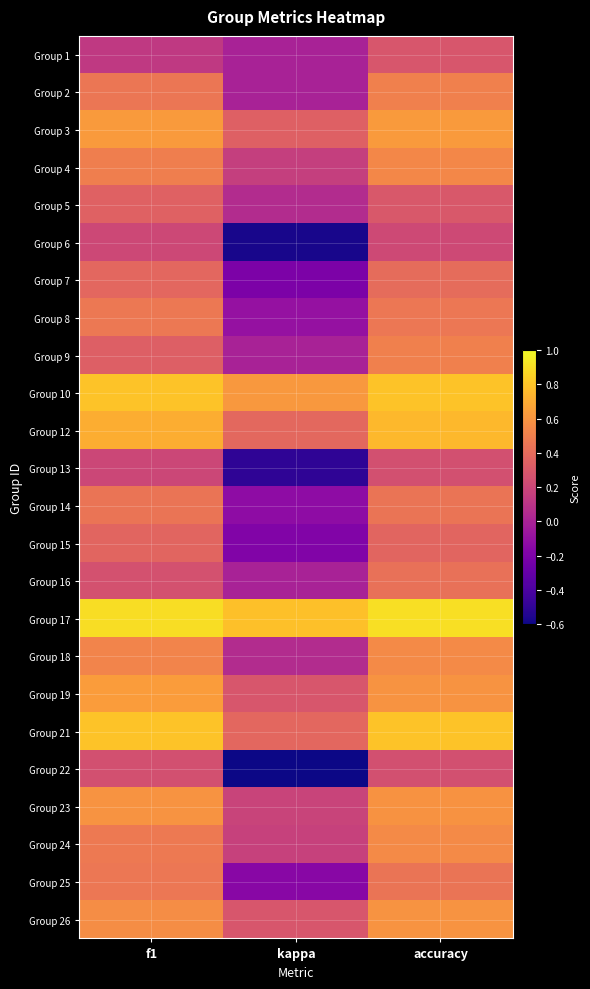

Rank the series by their maximum value, from highest to lowest.

Group 17, Group 10, Group 21, Group 12, Group 19, Group 3, Group 26, Group 23, Group 18, Group 24, Group 4, Group 2, Group 9, Group 8, Group 25, Group 14, Group 16, Group 7, Group 15, Group 5, Group 1, Group 13, Group 22, Group 6